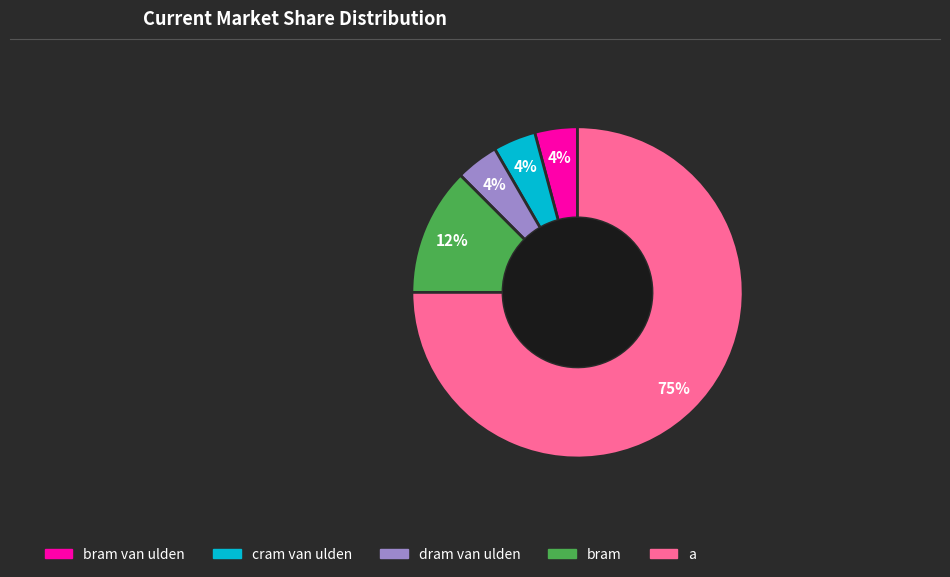

To the nearest percent, what percentage of the pie is dram van ulden?

4%